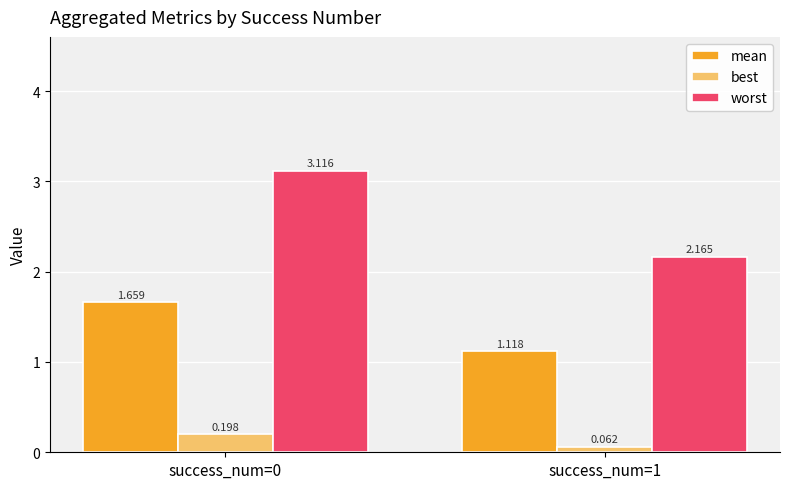

List the series in order of their peak value, highest first.

worst, mean, best